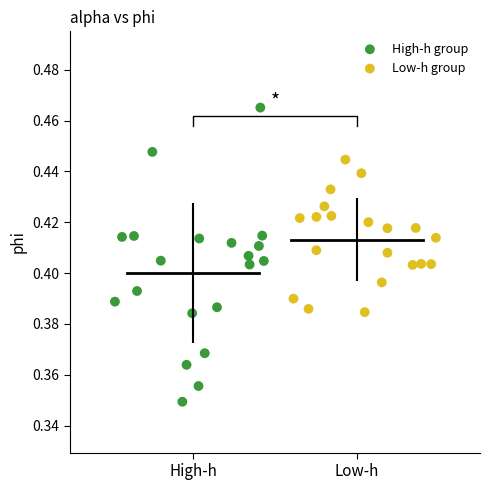

Which series contains the lowest Y value?

High-h group